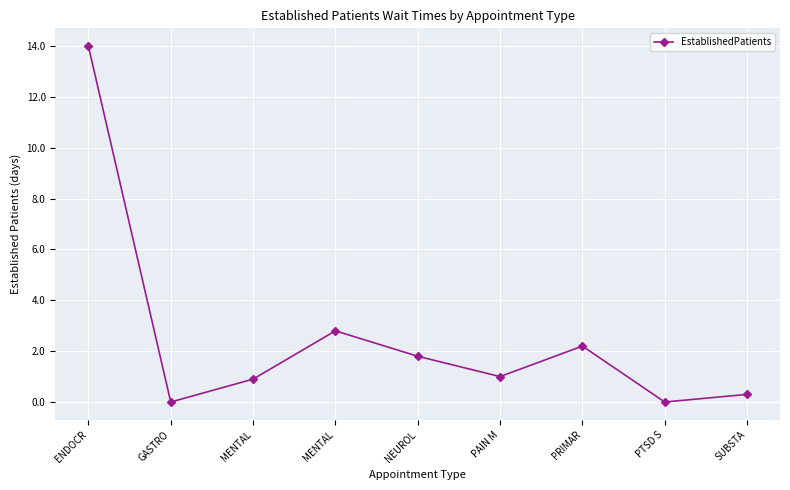

Where is the first local maximum?

MENTAL